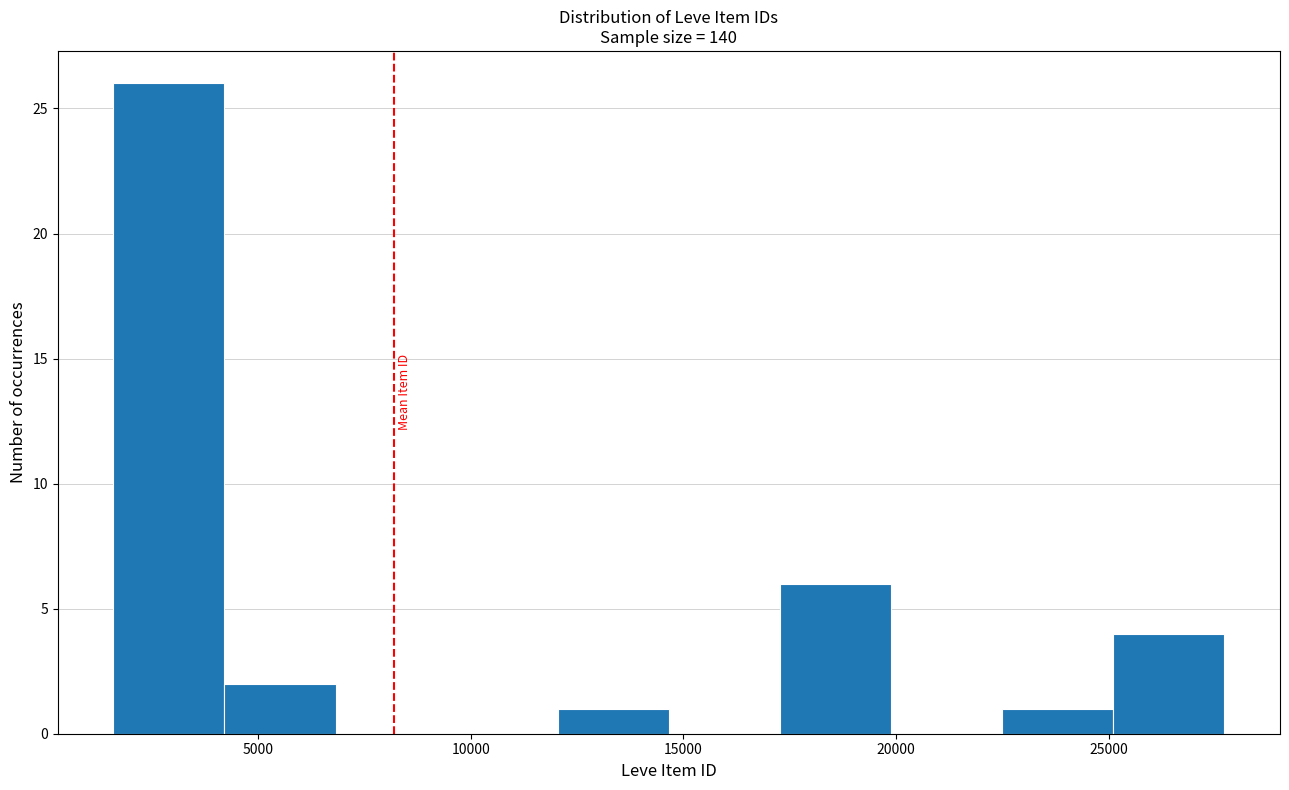

Reading left to right, list every bar in this chart as the range it spans on the x-axis followed by its height. Neither the bar edges nor the heights are printed on the chart, so give them approximately, as read against the axes.

1500 to 4000: 26
4000 to 7000: 2
7000 to 9500: 0
9500 to 12000: 0
12000 to 14500: 1
14500 to 17500: 0
17500 to 20000: 6
20000 to 22500: 0
22500 to 25000: 1
25000 to 27500: 4